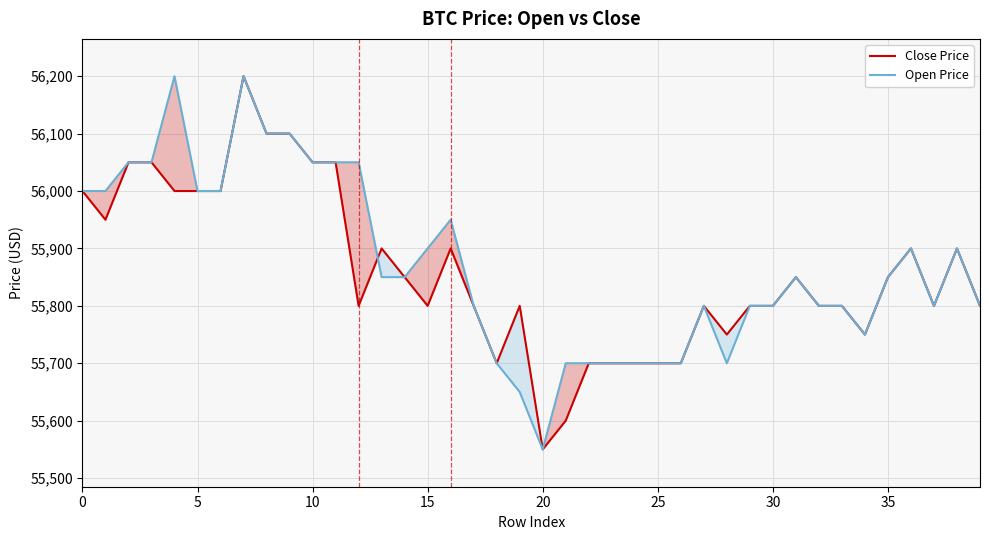

True or false: Open Price has a value of 86522 at 28.

False